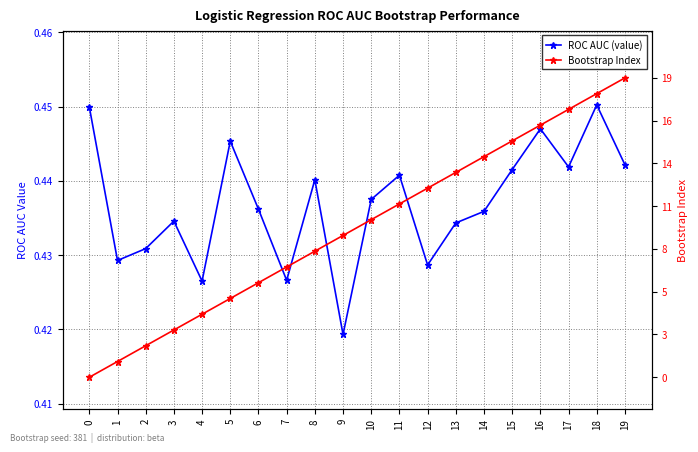

What is the spread (max minus min) of values at 11?

10.6